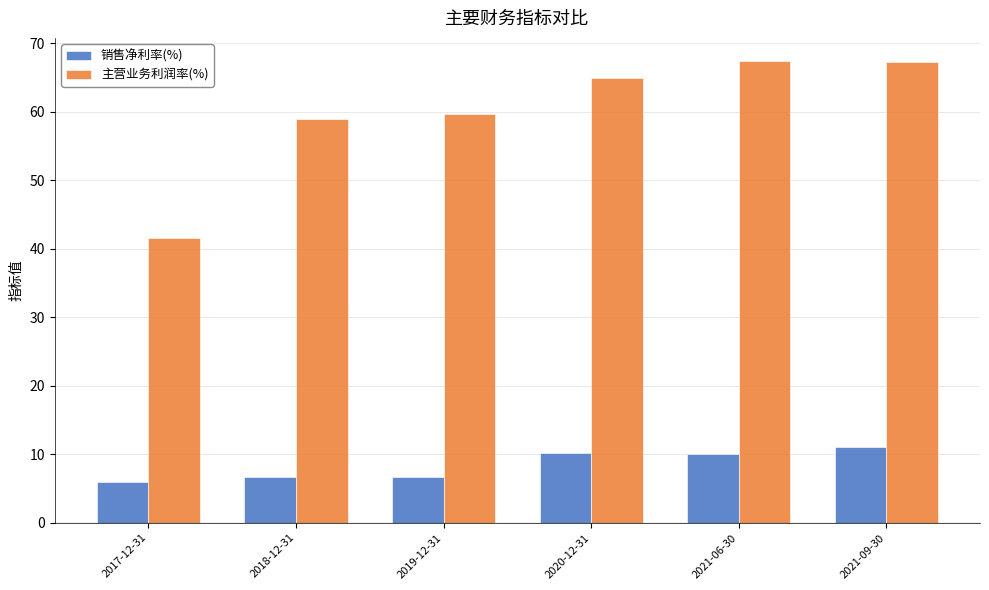

What is the average value of the 主营业务利润率(%) series?

59.9